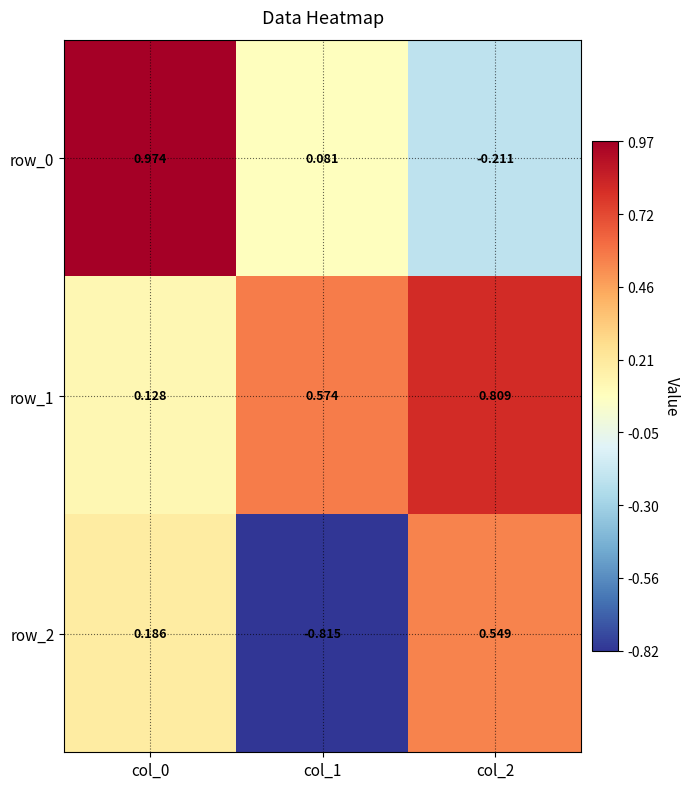

The row_1 series shows 0.3 at col_2. True or false?

False